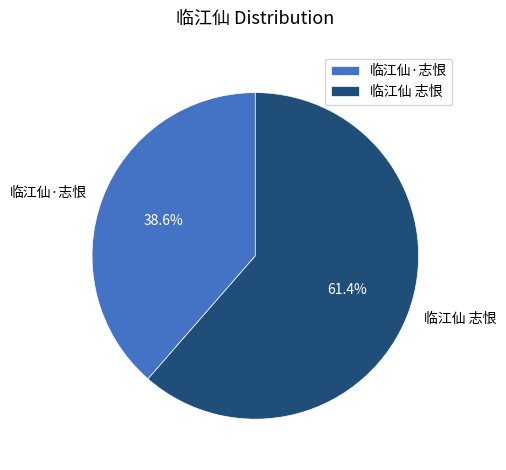

To the nearest percent, what is the difference between the largest and smallest slice percentages?

23%